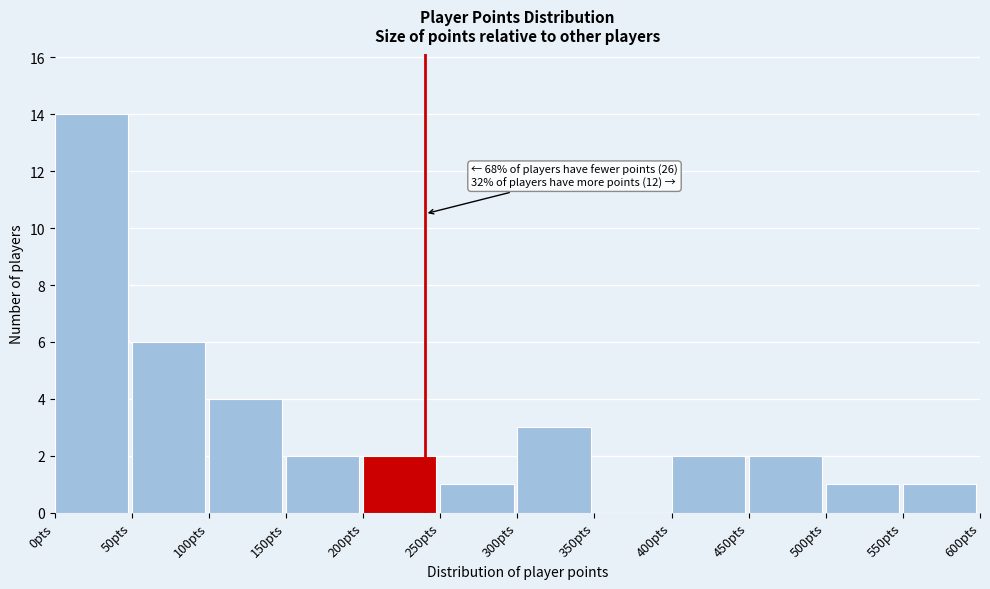

Over which range of the x-axis is the bar tallest?

0 to 50